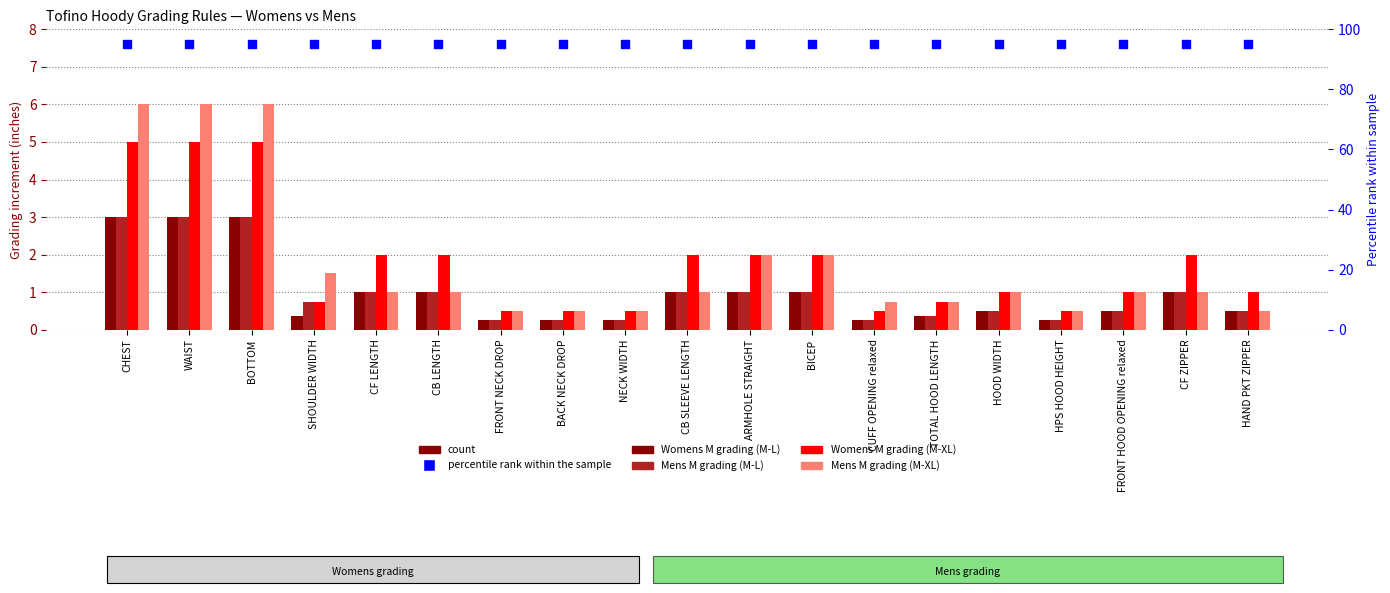

At which category is the sum across all series the highest?

CHEST